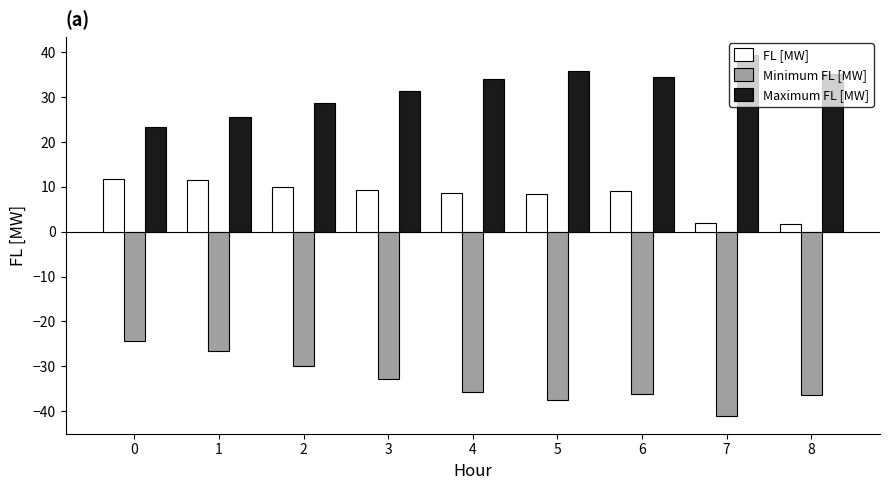

How many data points in Minimum FL [MW] are above -35?

4